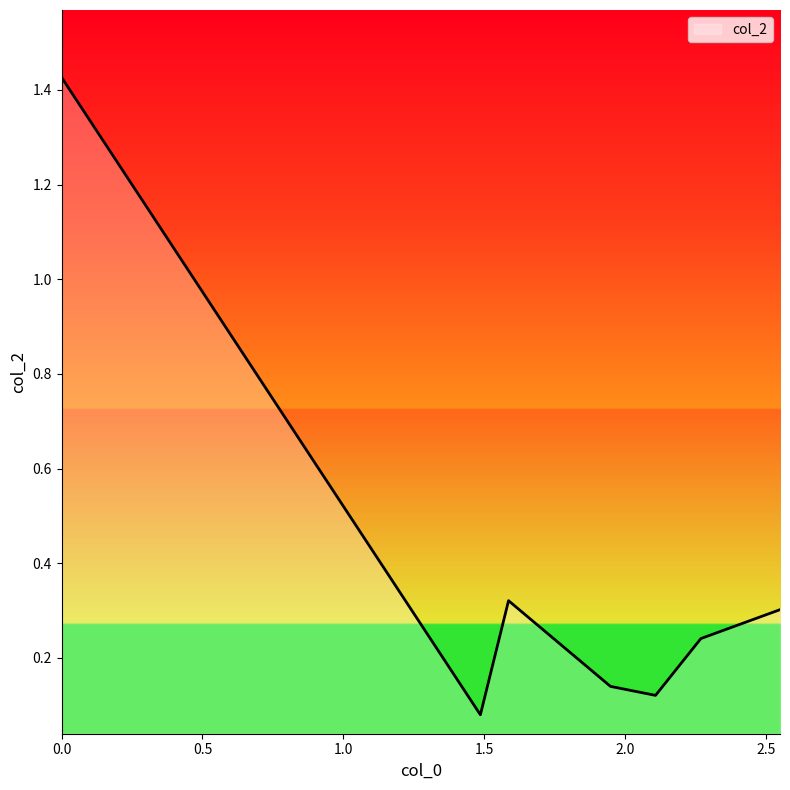

What is the average value?

0.4